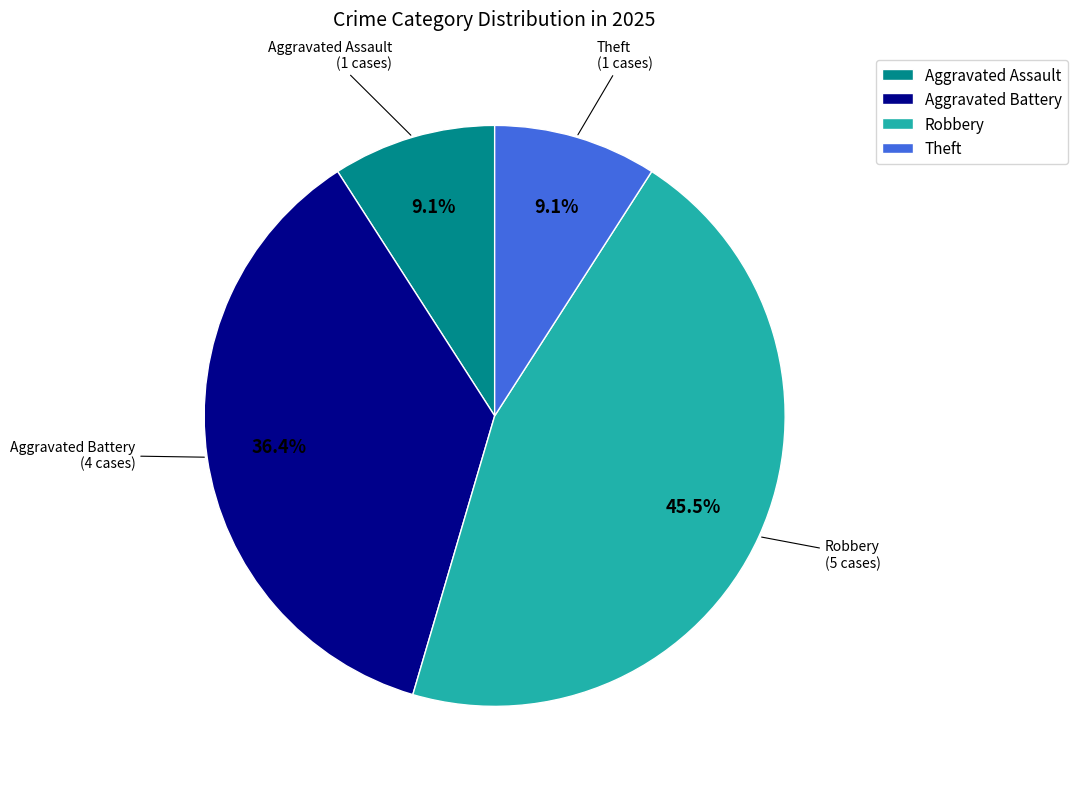

Combined, do Theft and Aggravated Assault account for over 50%?

No